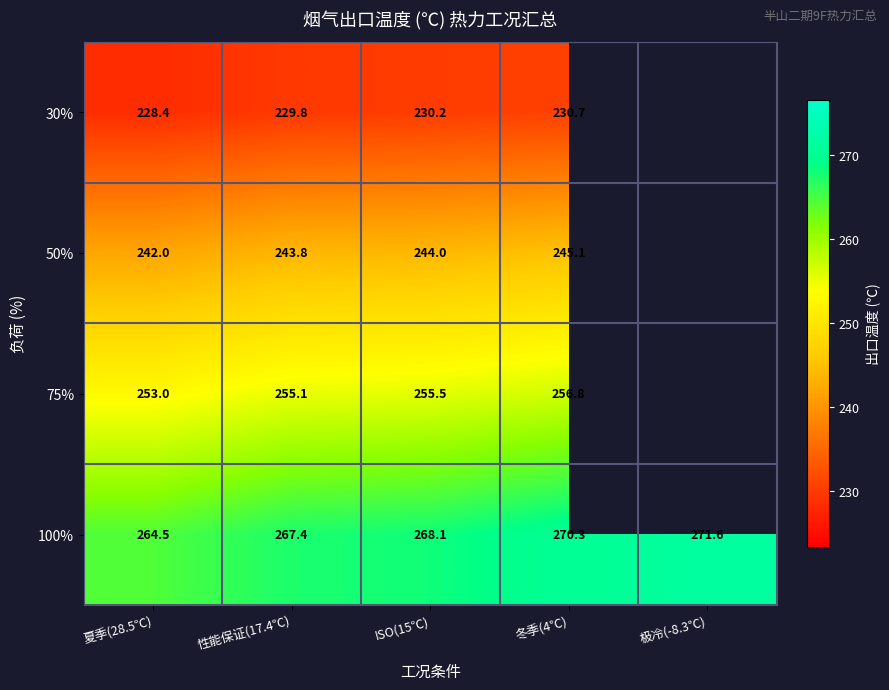

What is the maximum value shown in the chart?

271.6